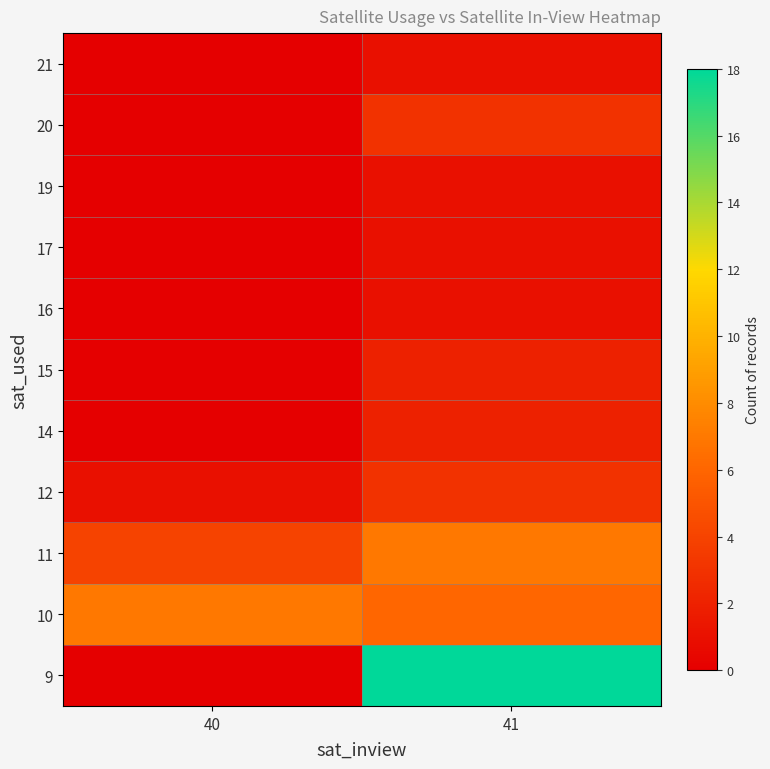

What is the total value across all series at 41?

45